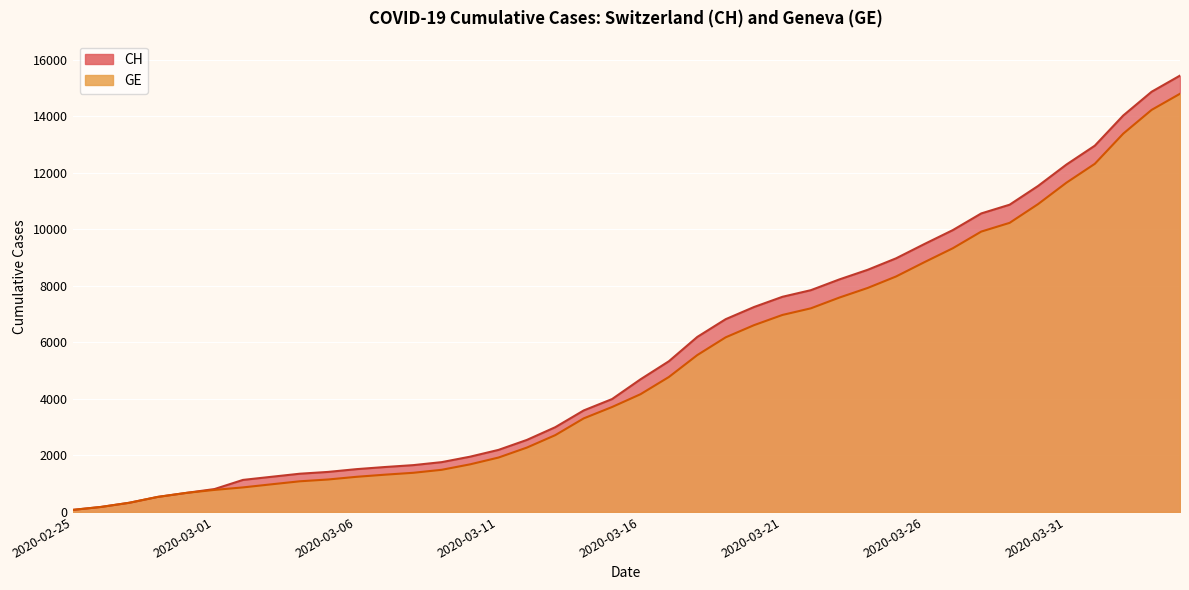

True or false: CH has a value of 7844 at 2020-03-22.

True